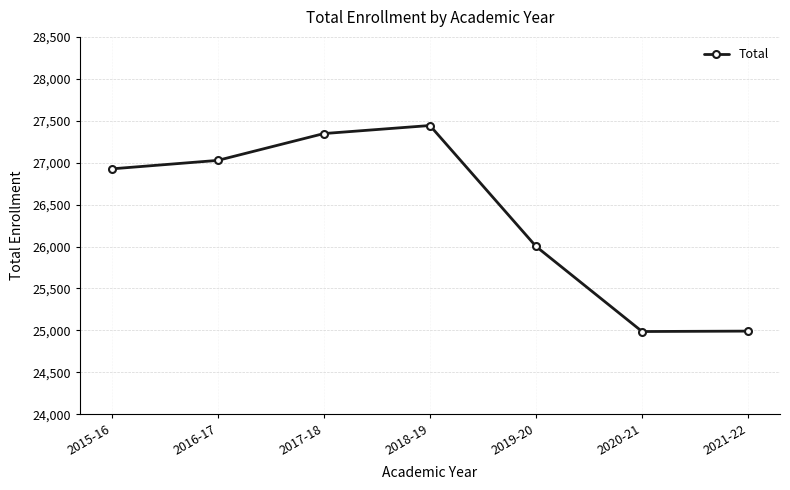

How many categories are shown in the chart?

7